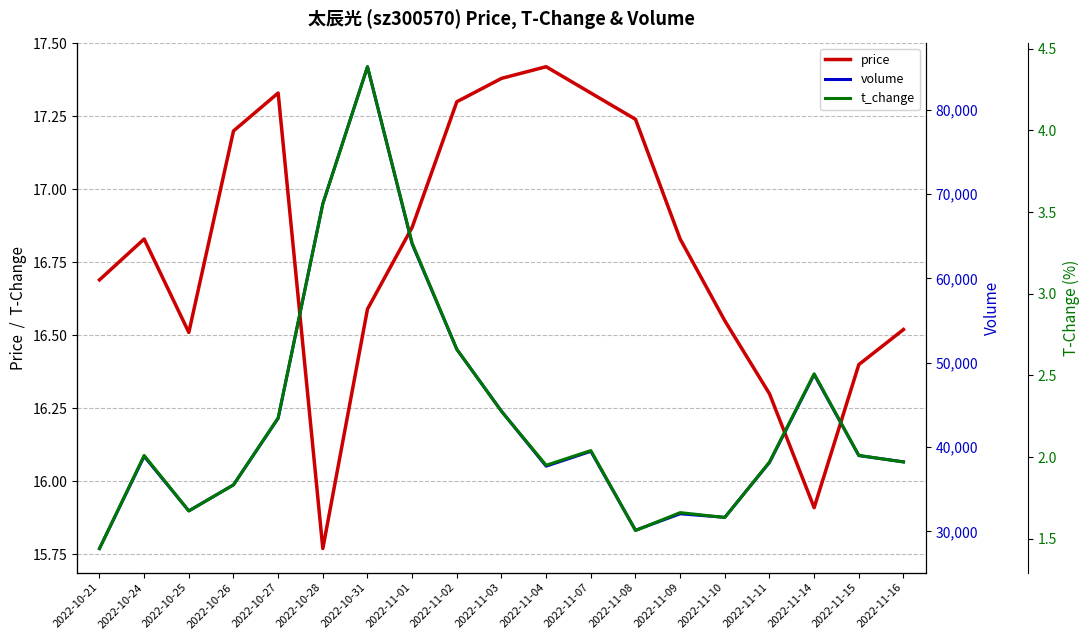

What is the difference between the volume values at 2022-11-10 and 2022-11-07?

7828.0